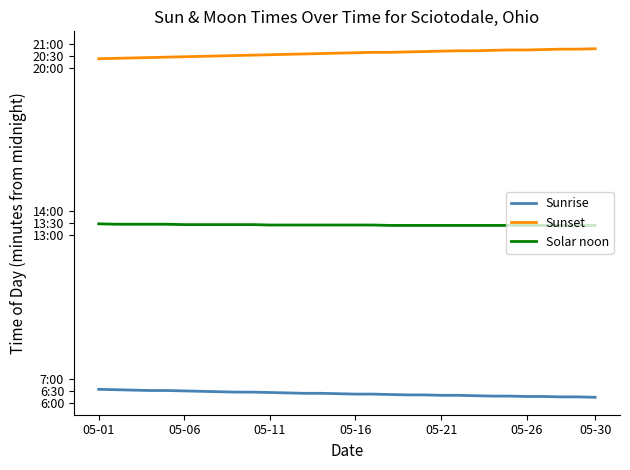

At which category is the sum across all series the highest?

16